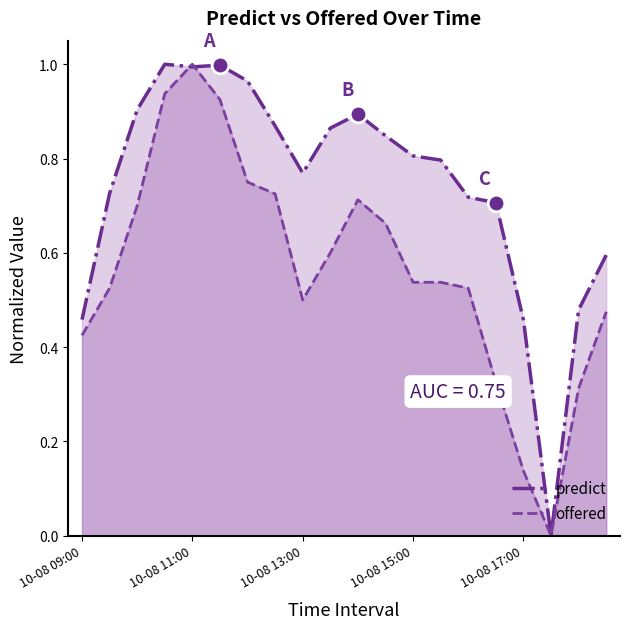

Rank the series by their average value, from highest to lowest.

predict, offered